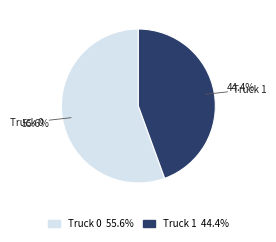

To the nearest percent, what is the difference between the largest and smallest slice percentages?

11%